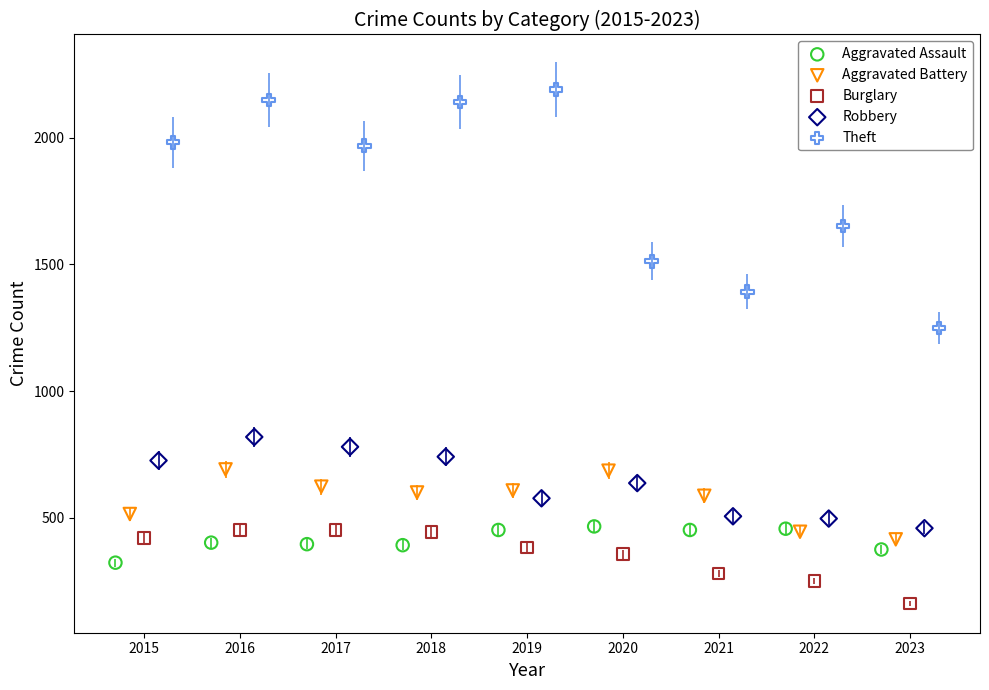

Which series reaches the maximum Y coordinate?

Theft